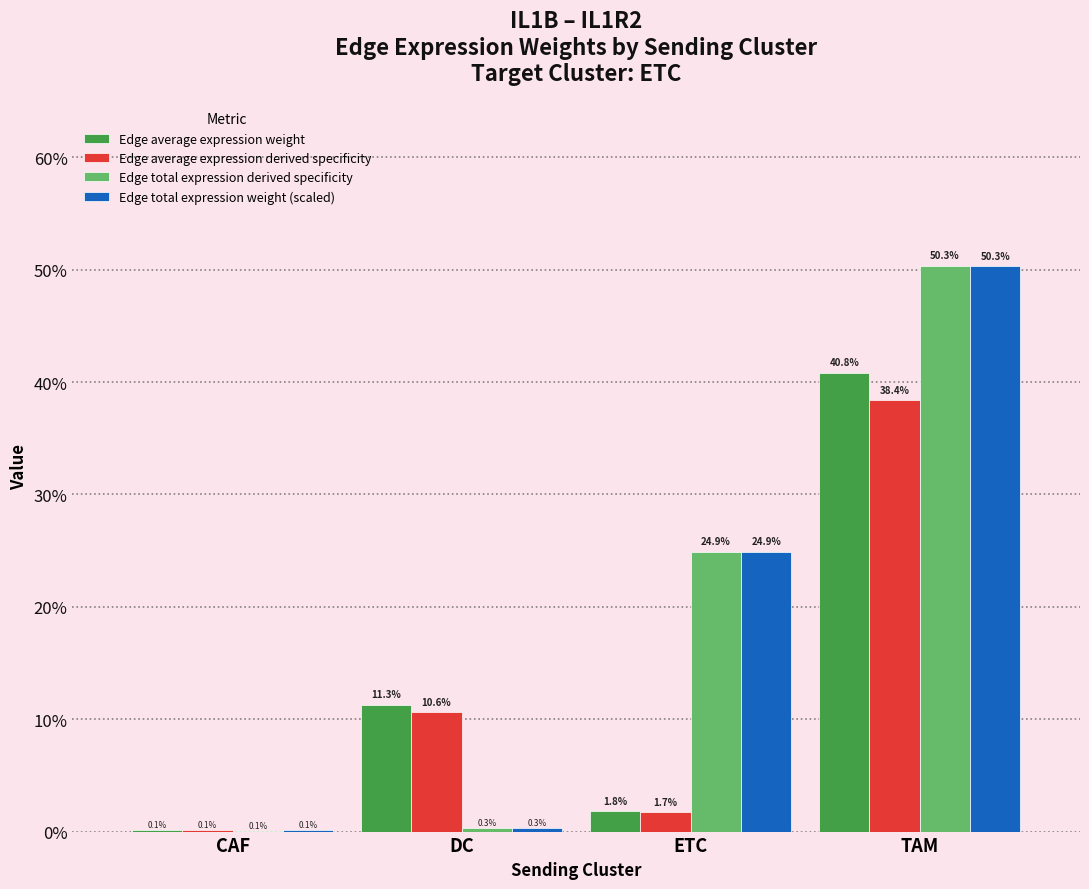

Does the chart contain stacked bars?

No